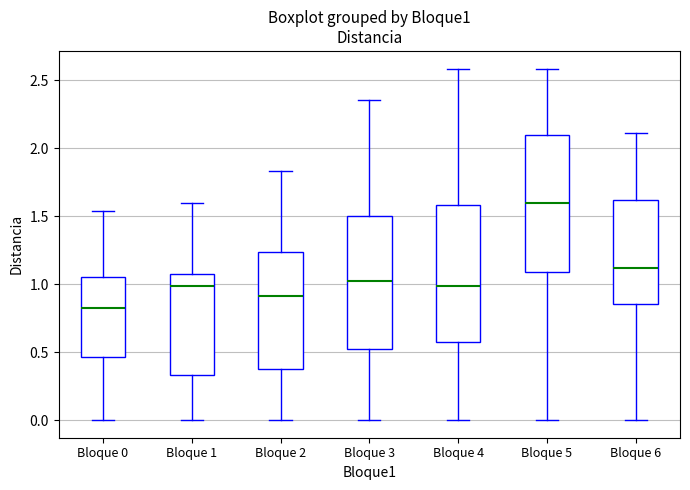

Where does the lower whisker of the box for Bloque 3 end on the y-axis? The values are not printed on the chart, so give them approximately, as read against the axis.

0.00